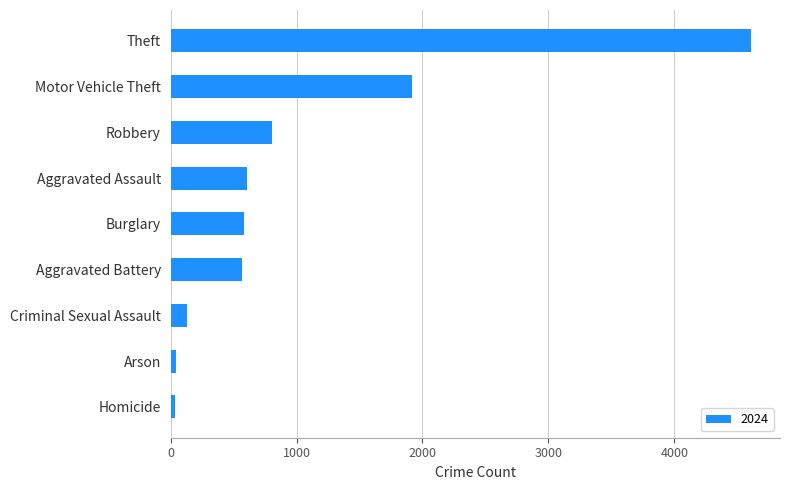

What is the sum of all values?

9287